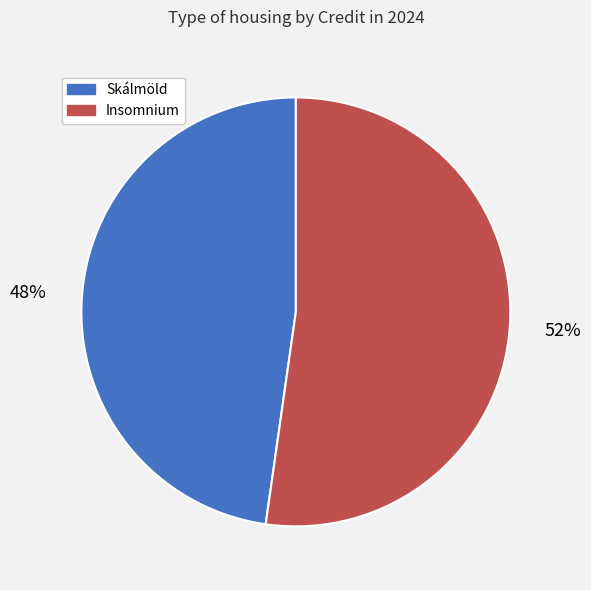

Count the number of slices in the pie.

2